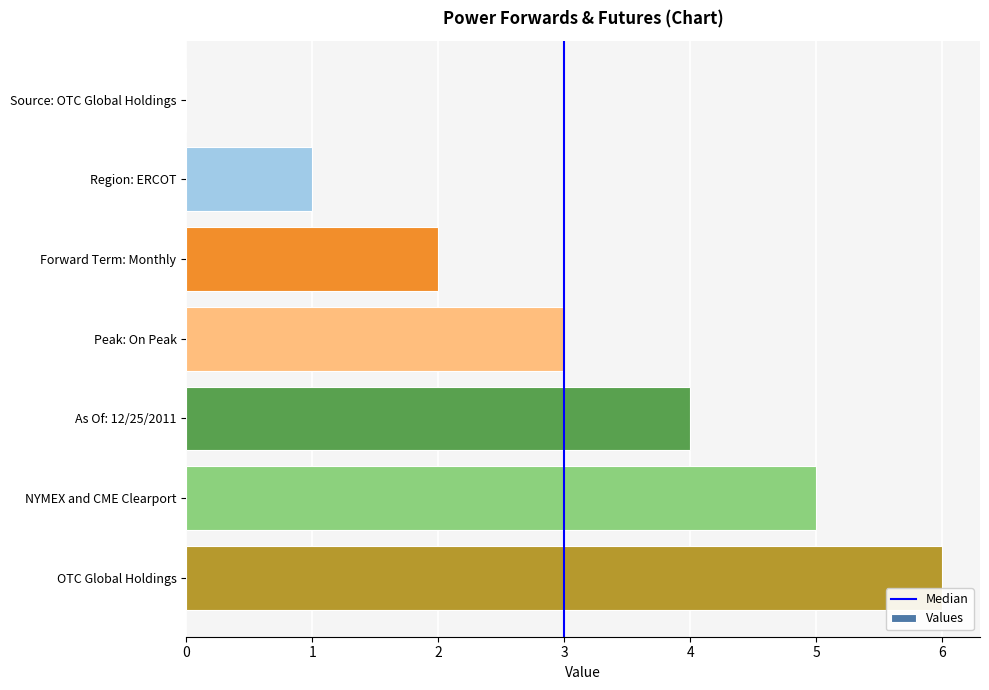

What is the sum of all values?

21